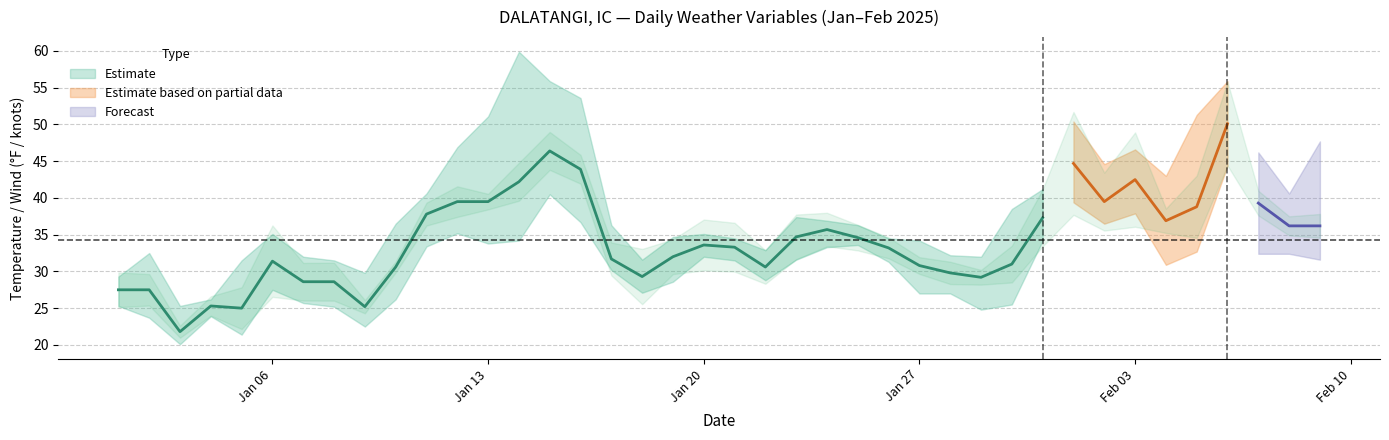

Between 2025-02-02 and 2025-01-21, which is larger?

2025-02-02